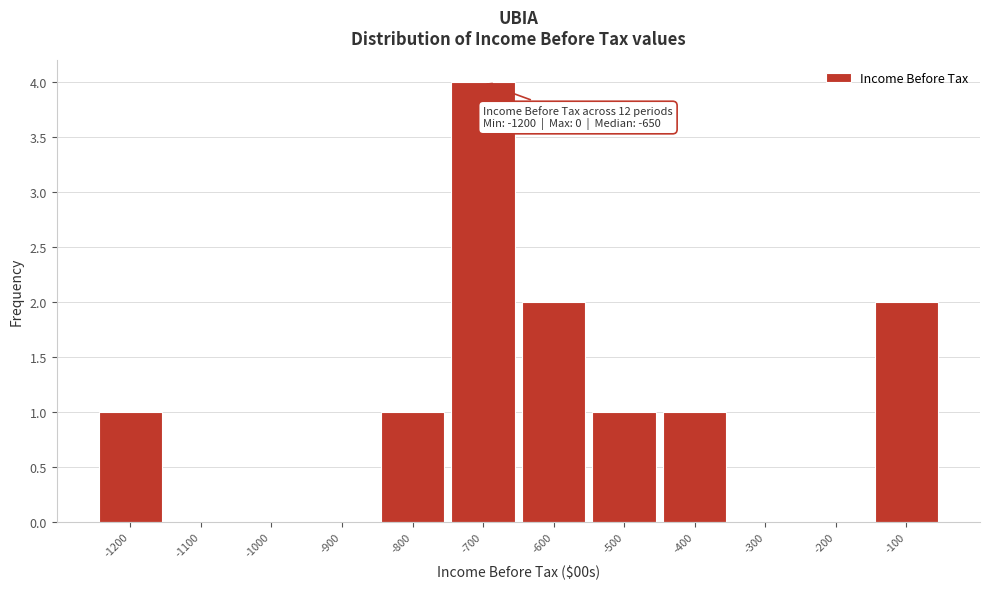

Reading left to right, list all the values displayed in this chart.

-1200=1	-1100=0	-1000=0	-900=0	-800=1	-700=4	-600=2	-500=1	-400=1	-300=0	-200=0	-100=2